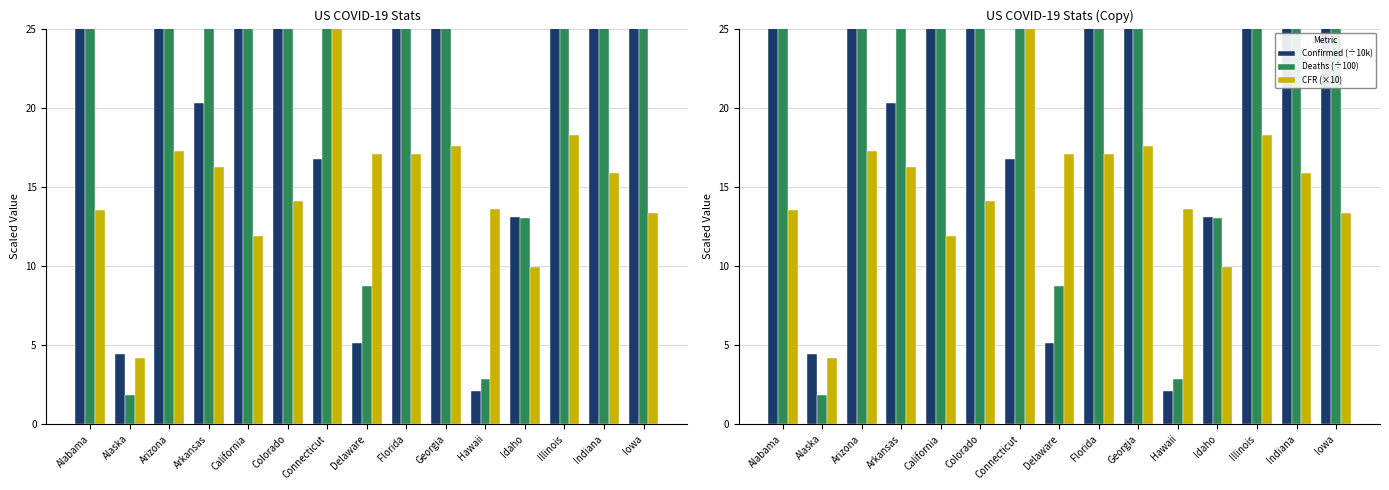

What position from the left is Alaska?

2